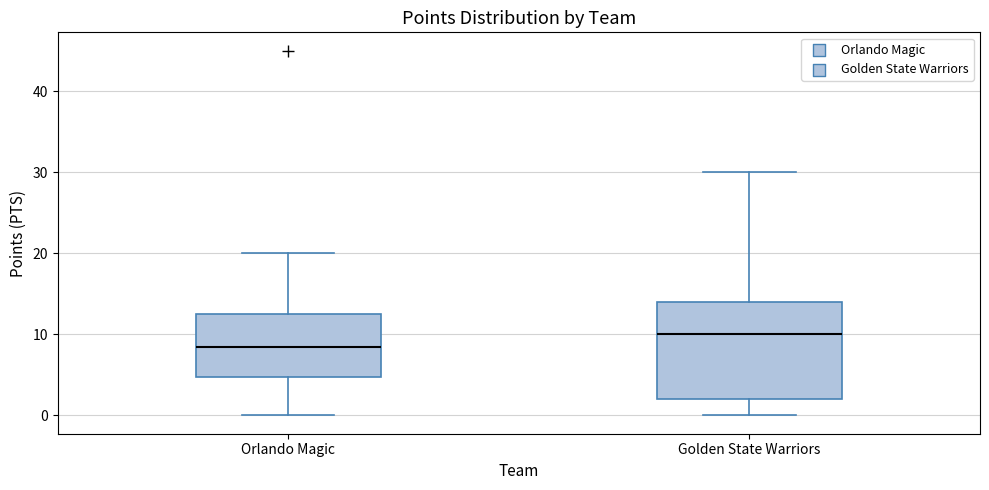

Which box is the tallest, from its lower edge to its upper edge?

Golden State Warriors